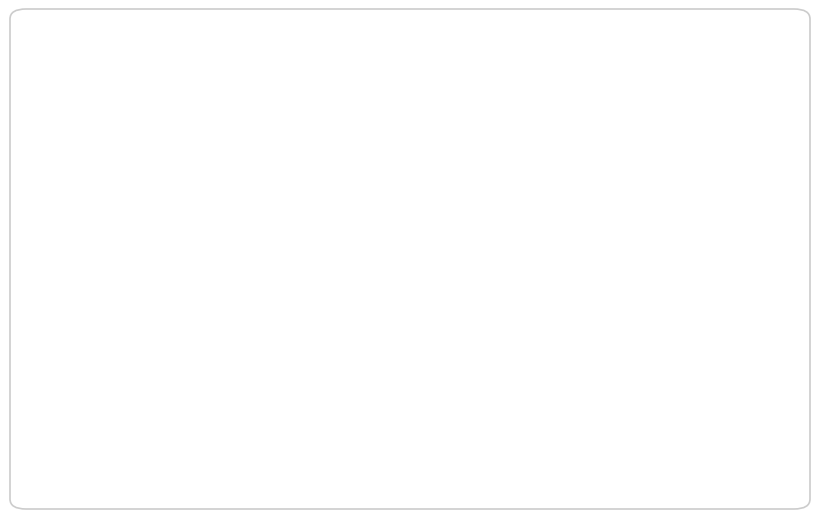

Which category has the biggest portion of the pie?

Normal (HAZ-score > -1)